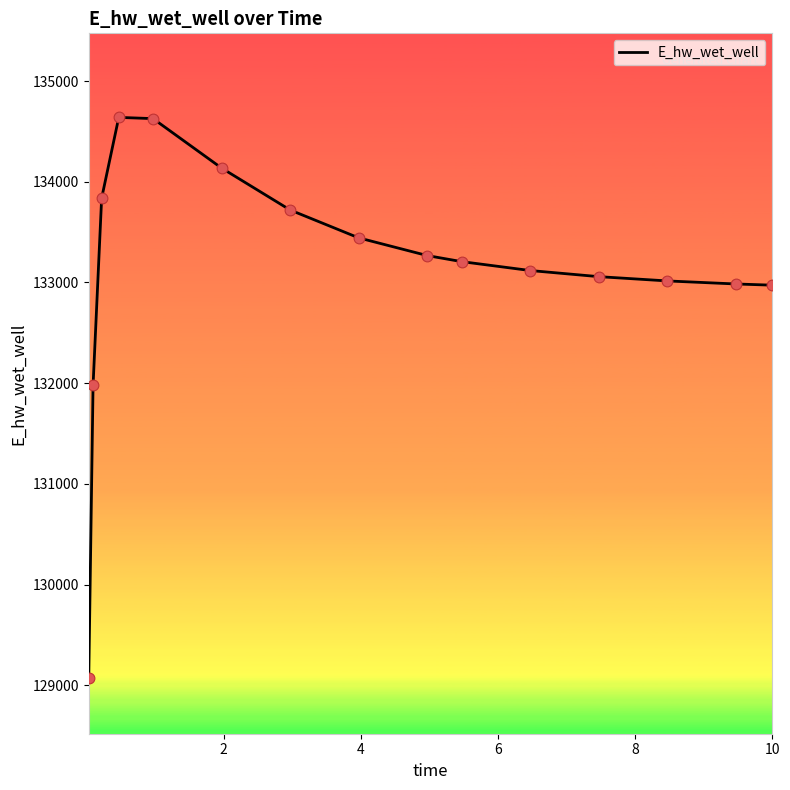

What is the greatest value displayed?

134639.9